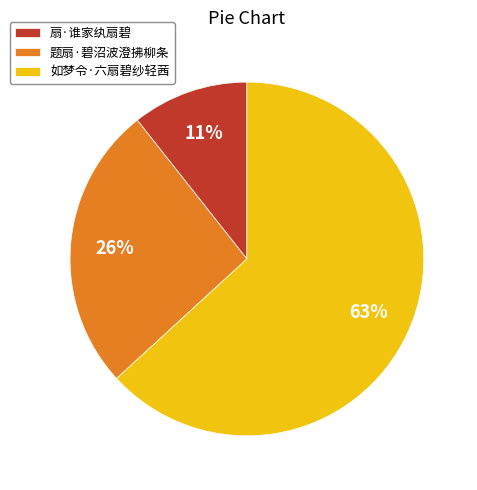

To the nearest percent, what percentage of the pie is 题扇·碧沼波澄拂柳条?

26%